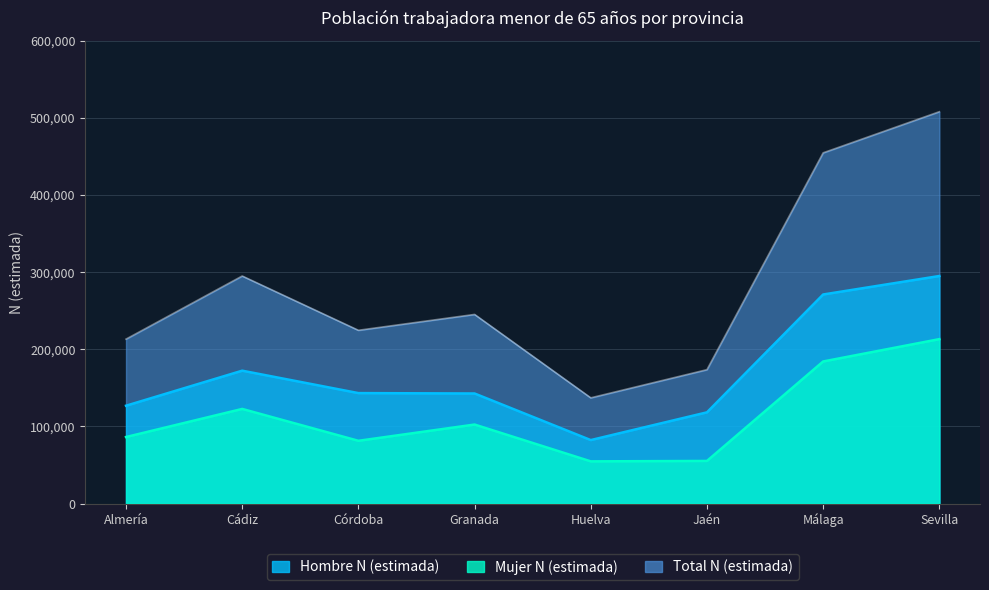

Rank the series at Córdoba from highest to lowest value.

Total N (estimada), Hombre N (estimada), Mujer N (estimada)